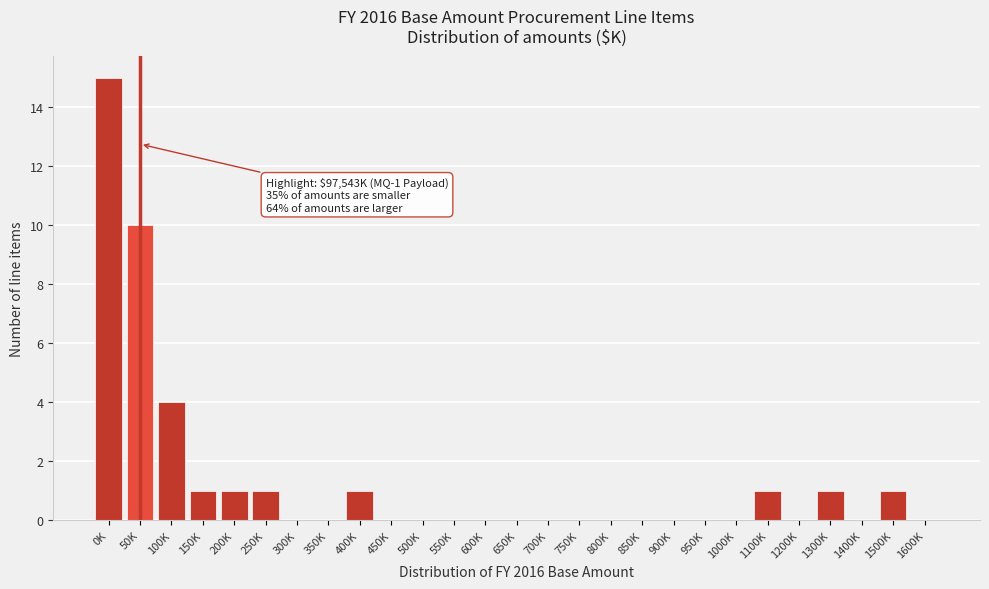

Reading right to left, extract all data points from this chart.

1600K=0	1500K=1	1400K=0	1300K=1	1200K=0	1100K=1	1000K=0	950K=0	900K=0	850K=0	800K=0	750K=0	700K=0	650K=0	600K=0	550K=0	500K=0	450K=0	400K=1	350K=0	300K=0	250K=1	200K=1	150K=1	100K=4	50K=10	0K=15